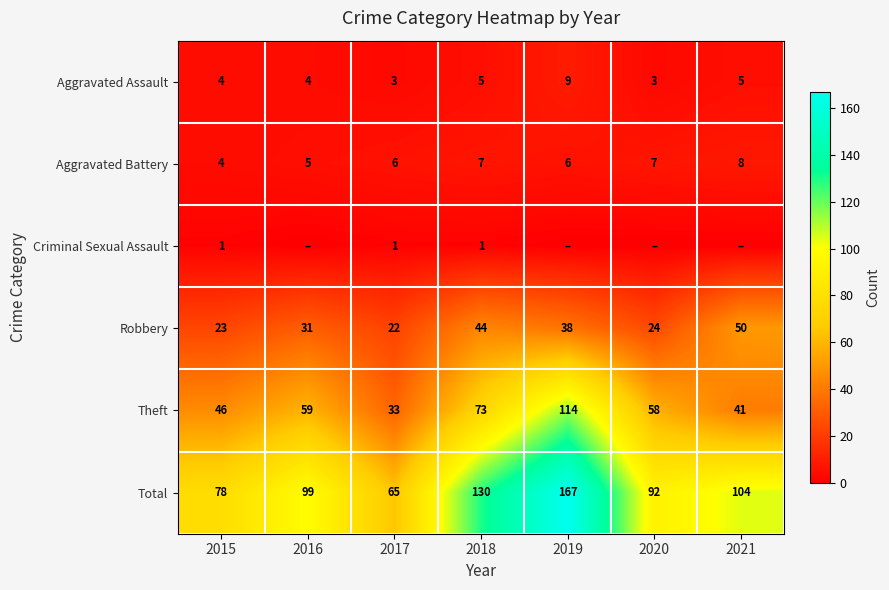

The value of Aggravated Battery at 2020 is 7. True or false?

True